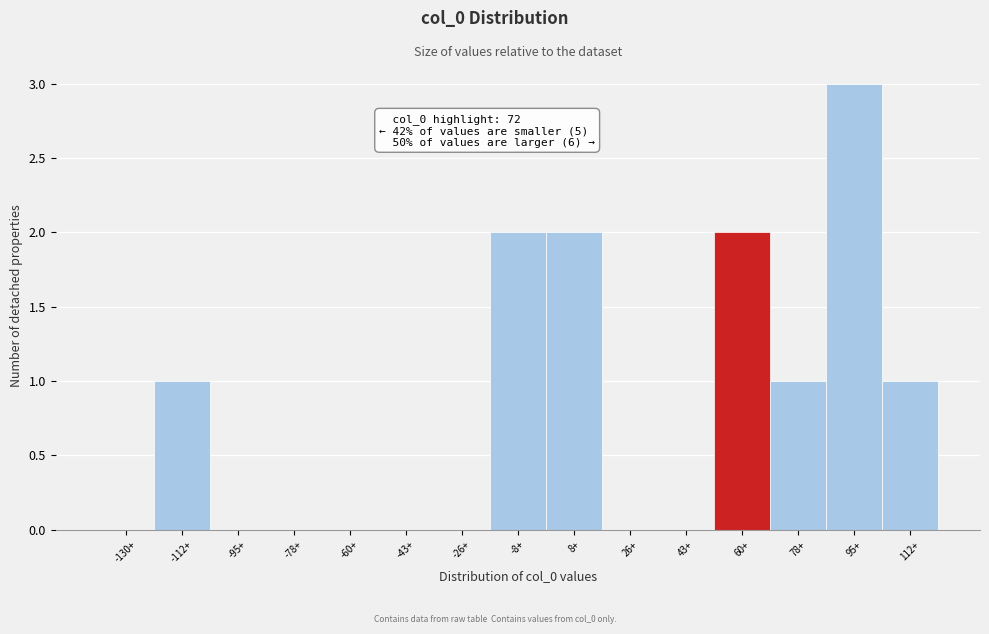

Reading left to right, extract all data points from this chart.

-130+=0	-112+=1	-95+=0	-78+=0	-60+=0	-43+=0	-26+=0	-8+=2	8+=2	26+=0	43+=0	60+=2	78+=1	95+=3	112+=1